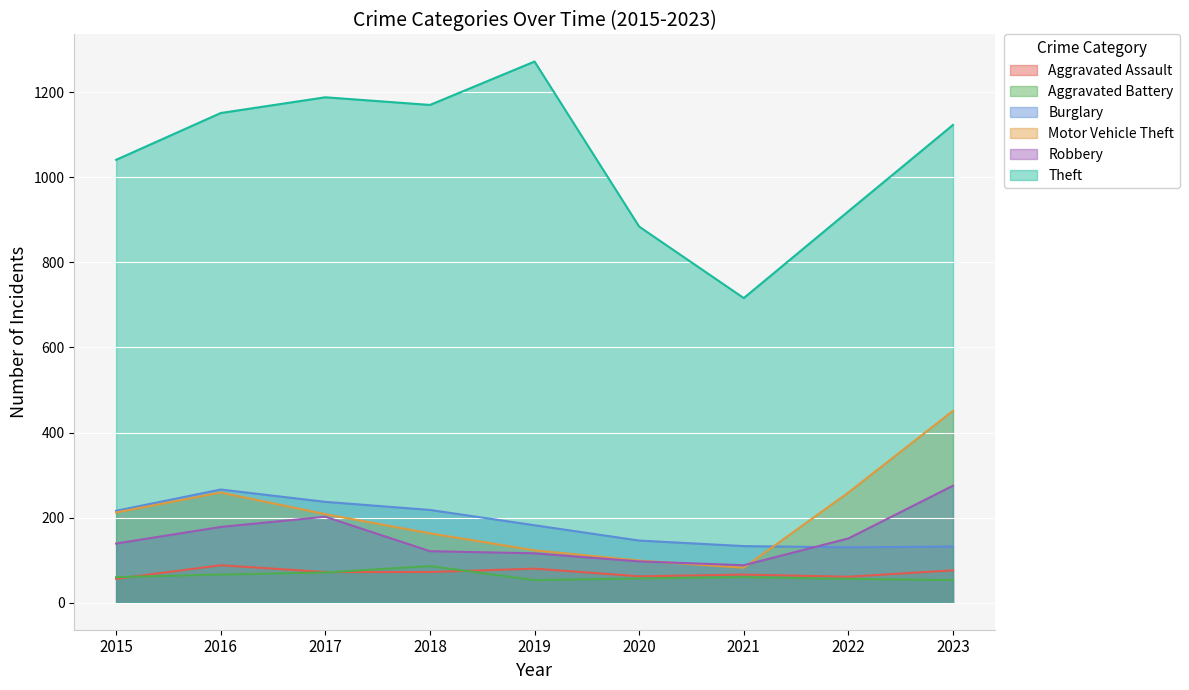

What is the minimum value shown in the chart?

53